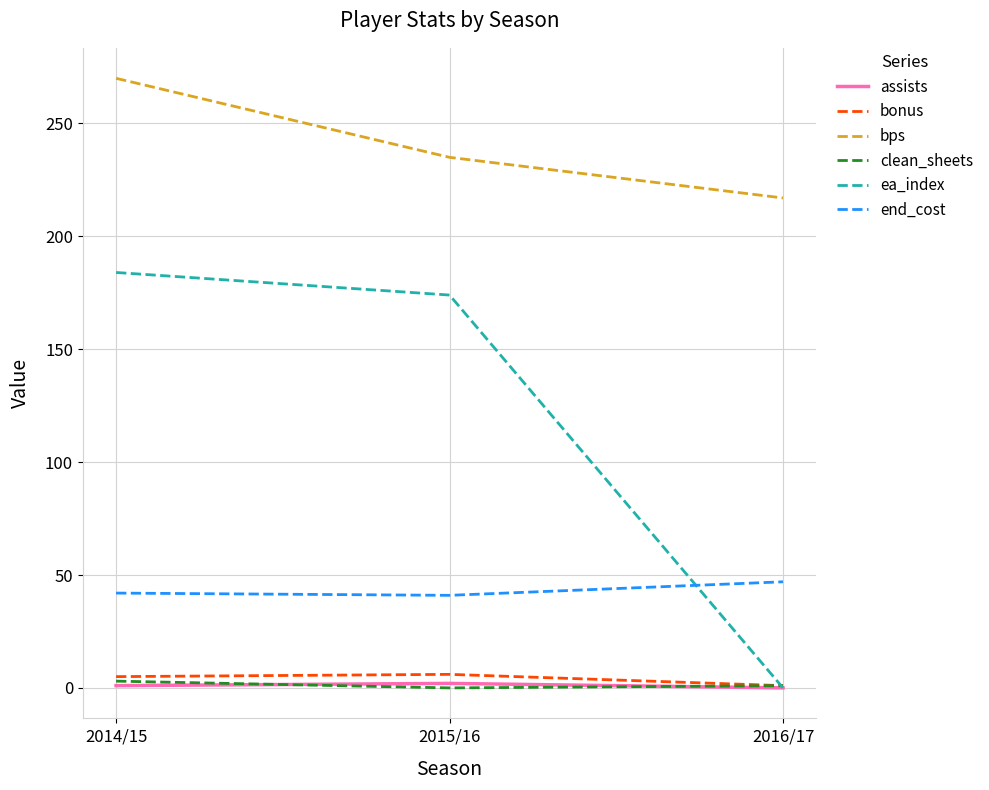

The value of ea_index at 2014/15 is 184. True or false?

True